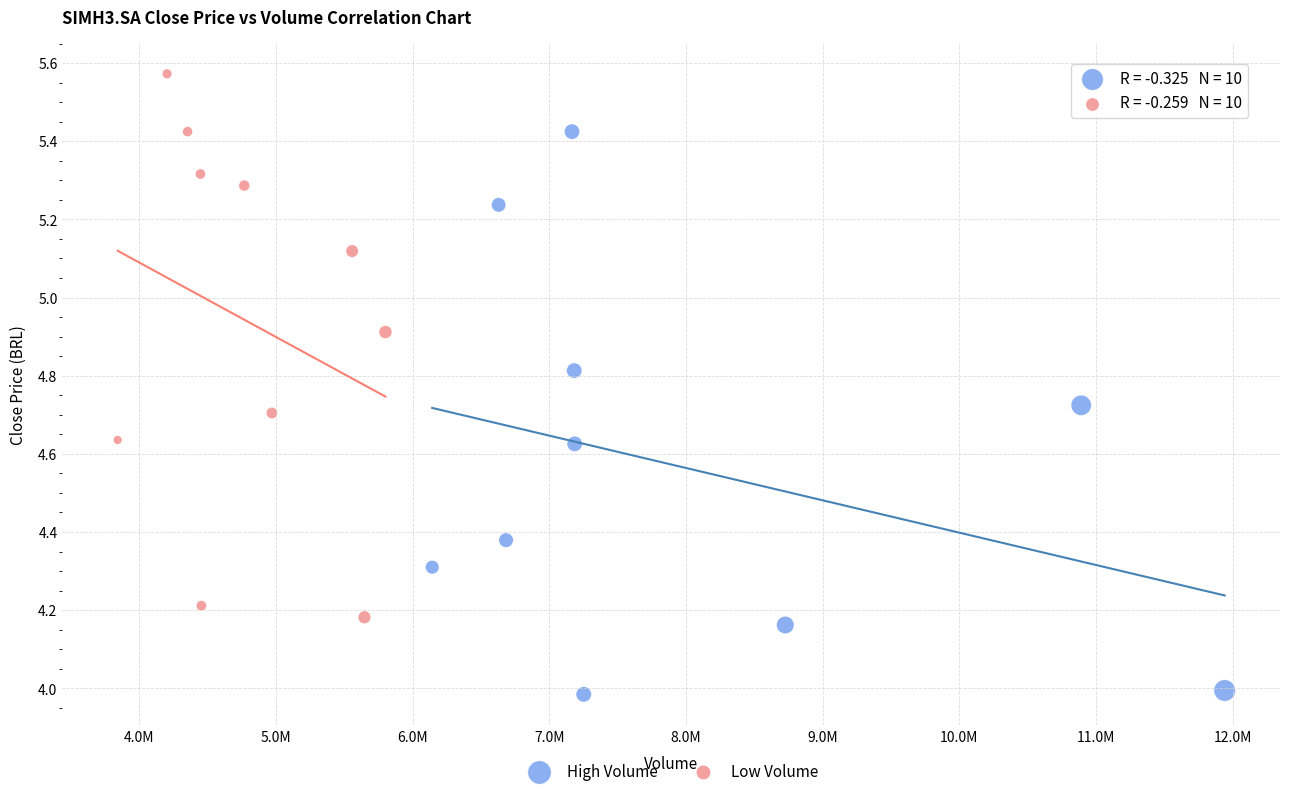

Which series reaches the minimum Y coordinate?

High Volume